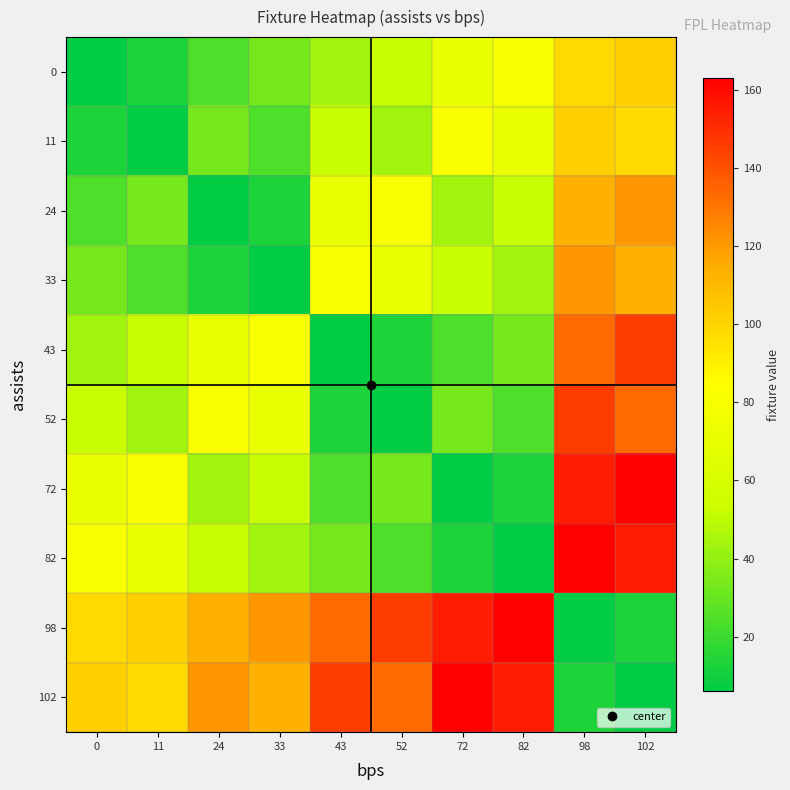

At 72, list the series in order from largest to smallest.

102, 98, 11, 0, 33, 24, 52, 43, 82, 72